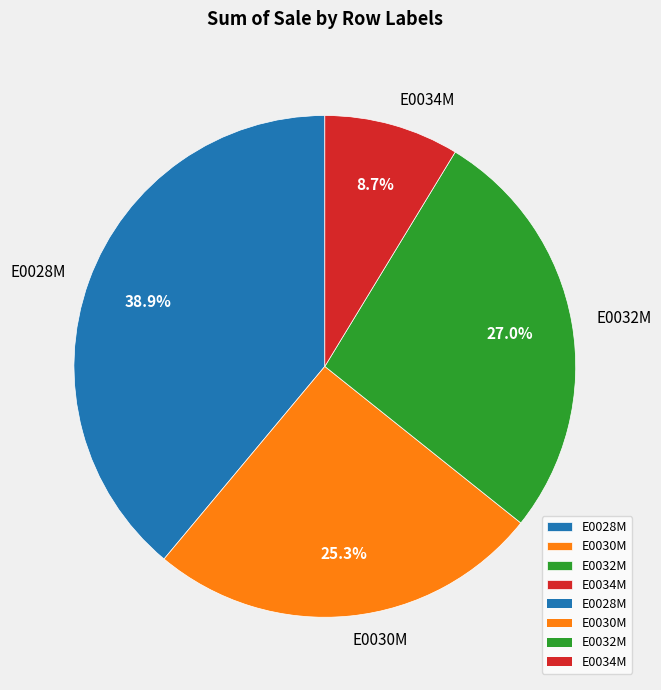

True or false: E0030M accounts for 34% of the total.

False